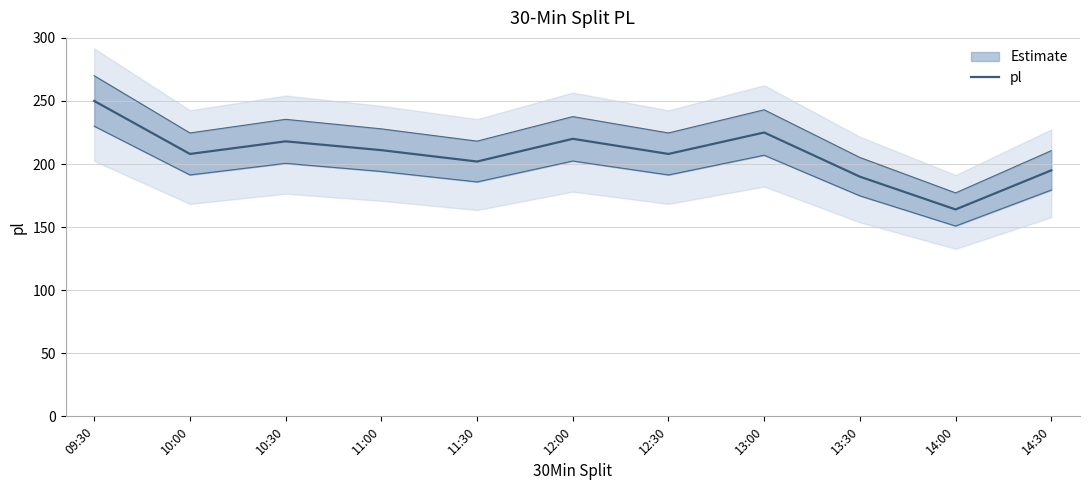

How many interior local valleys (lower than both neighbors) does the data have?

4